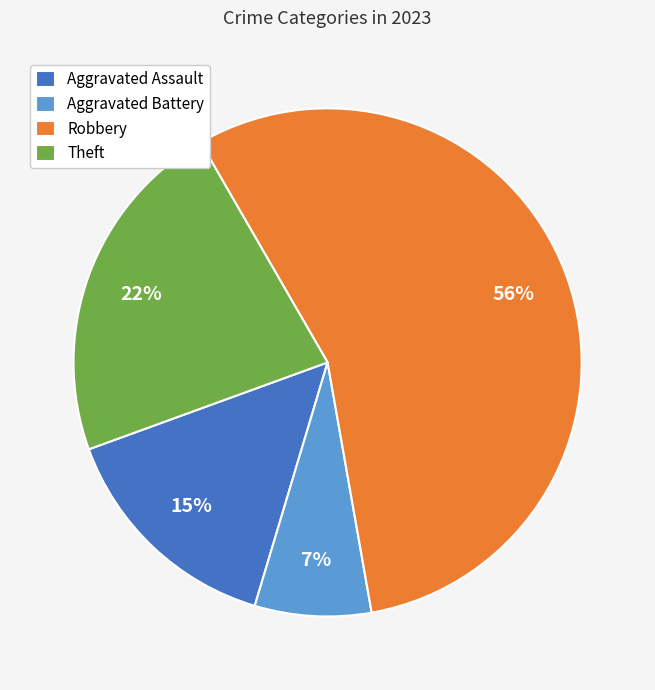

Do Theft and Aggravated Assault together represent more than half of the pie?

No